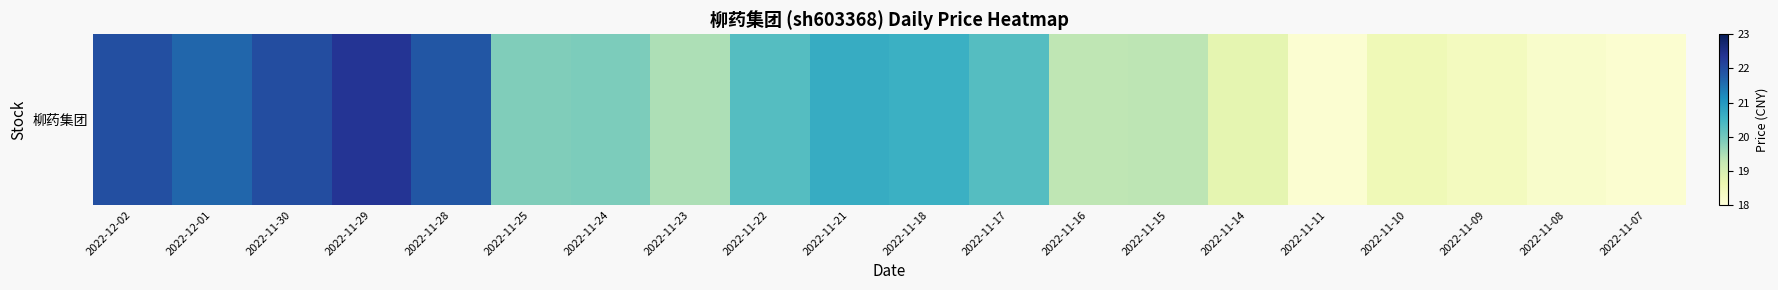

List the labels in order of value, largest first.

2022-11-29, 2022-11-30, 2022-12-02, 2022-11-28, 2022-12-01, 2022-11-21, 2022-11-18, 2022-11-22, 2022-11-17, 2022-11-24, 2022-11-25, 2022-11-23, 2022-11-15, 2022-11-16, 2022-11-14, 2022-11-10, 2022-11-09, 2022-11-08, 2022-11-07, 2022-11-11